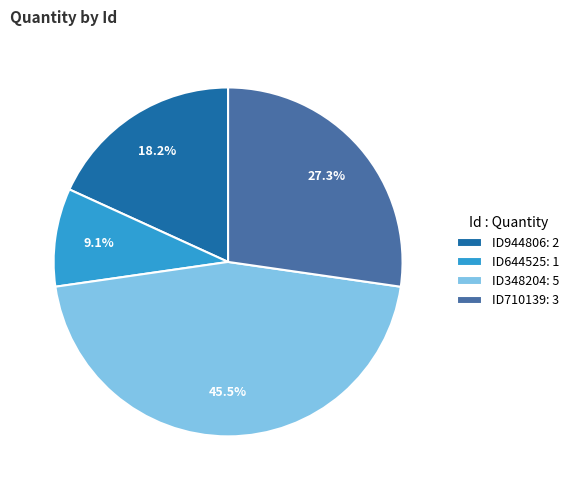

What is the total percentage of ID710139: 3 and ID944806: 2?

45.5%